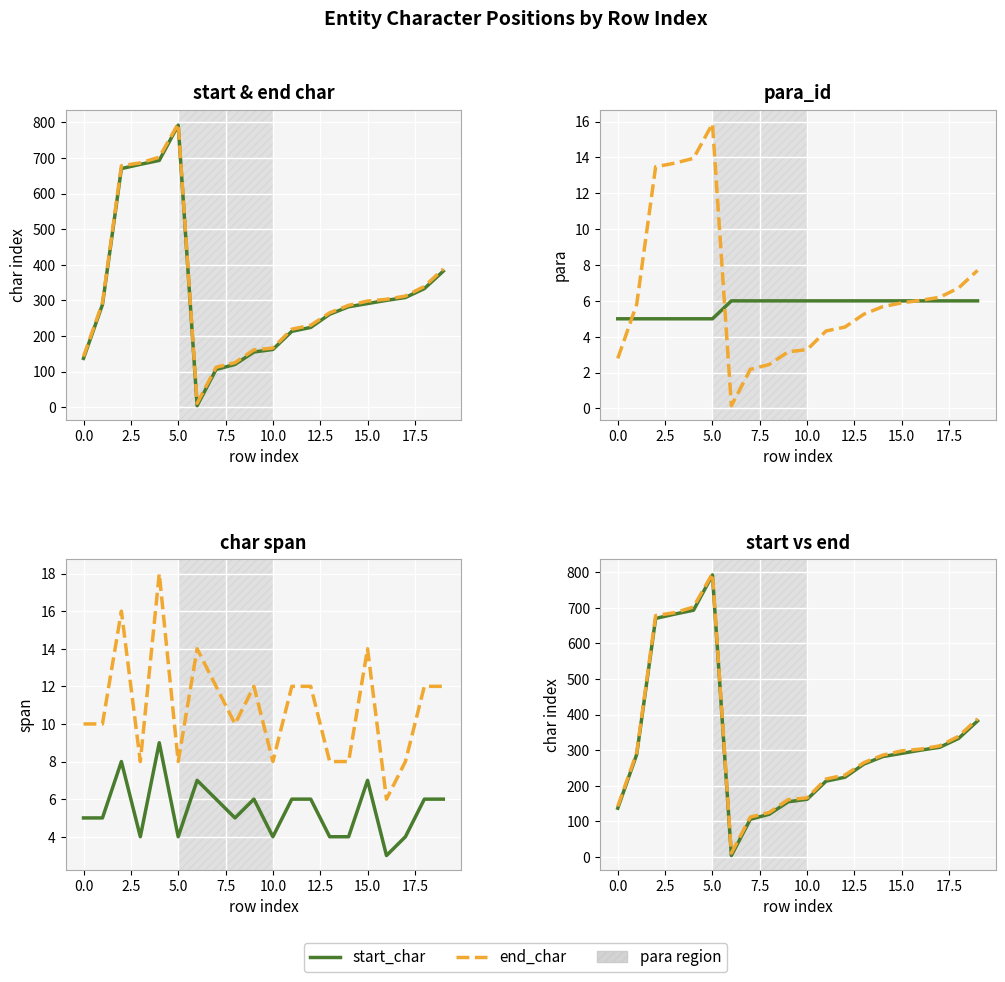

Reading left to right, transcribe all the data shown in this chart.

start_char: 137.0	288.0	670.0	682.0	693.0	792.0	4.0	106.0	120.0	155.0	162.0	213.0	224.0	261.0	282.0	291.0	300.0	308.0	333.0	382.0
end_char: 142.0	293.0	678.0	686.0	702.0	796.0	11.0	112.0	125.0	161.0	166.0	219.0	230.0	265.0	286.0	298.0	303.0	312.0	339.0	388.0
para_id: 5.0	5.0	5.0	5.0	5.0	5.0	6.0	6.0	6.0	6.0	6.0	6.0	6.0	6.0	6.0	6.0	6.0	6.0	6.0	6.0
(start+end)/100: 2.8	5.8	13.5	13.7	13.9	15.9	0.1	2.2	2.5	3.2	3.3	4.3	4.5	5.3	5.7	5.9	6.0	6.2	6.7	7.7
end-start: 5.0	5.0	8.0	4.0	9.0	4.0	7.0	6.0	5.0	6.0	4.0	6.0	6.0	4.0	4.0	7.0	3.0	4.0	6.0	6.0
2*(end-start): 10.0	10.0	16.0	8.0	18.0	8.0	14.0	12.0	10.0	12.0	8.0	12.0	12.0	8.0	8.0	14.0	6.0	8.0	12.0	12.0